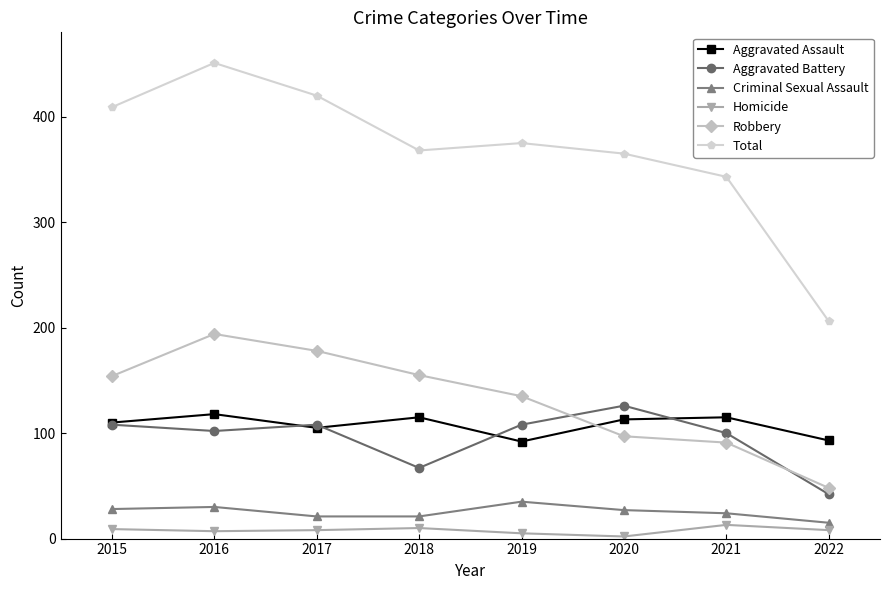

Count the number of data series in this chart.

6